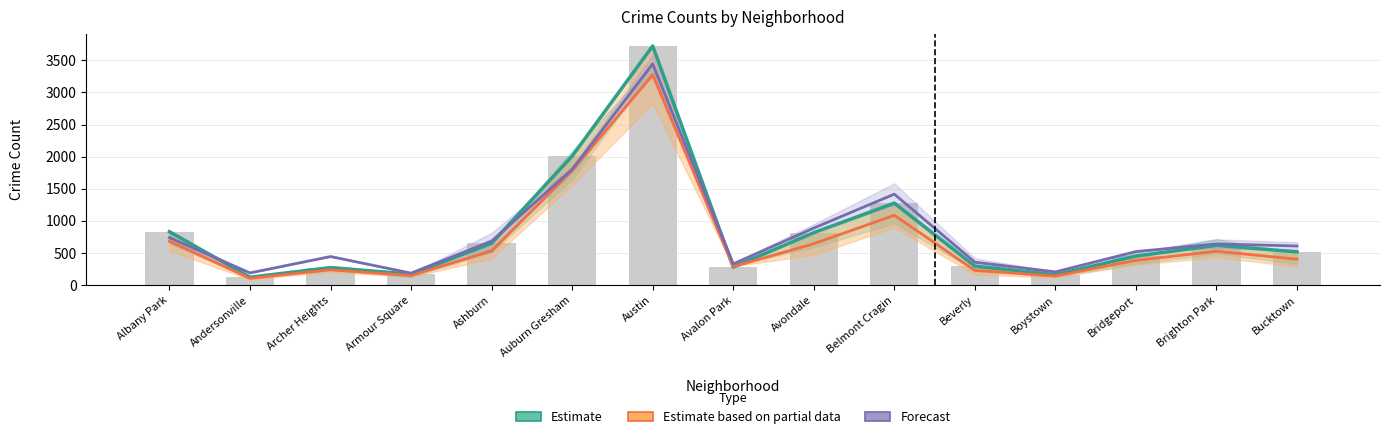

Which label corresponds to the smallest value in the chart?

Andersonville